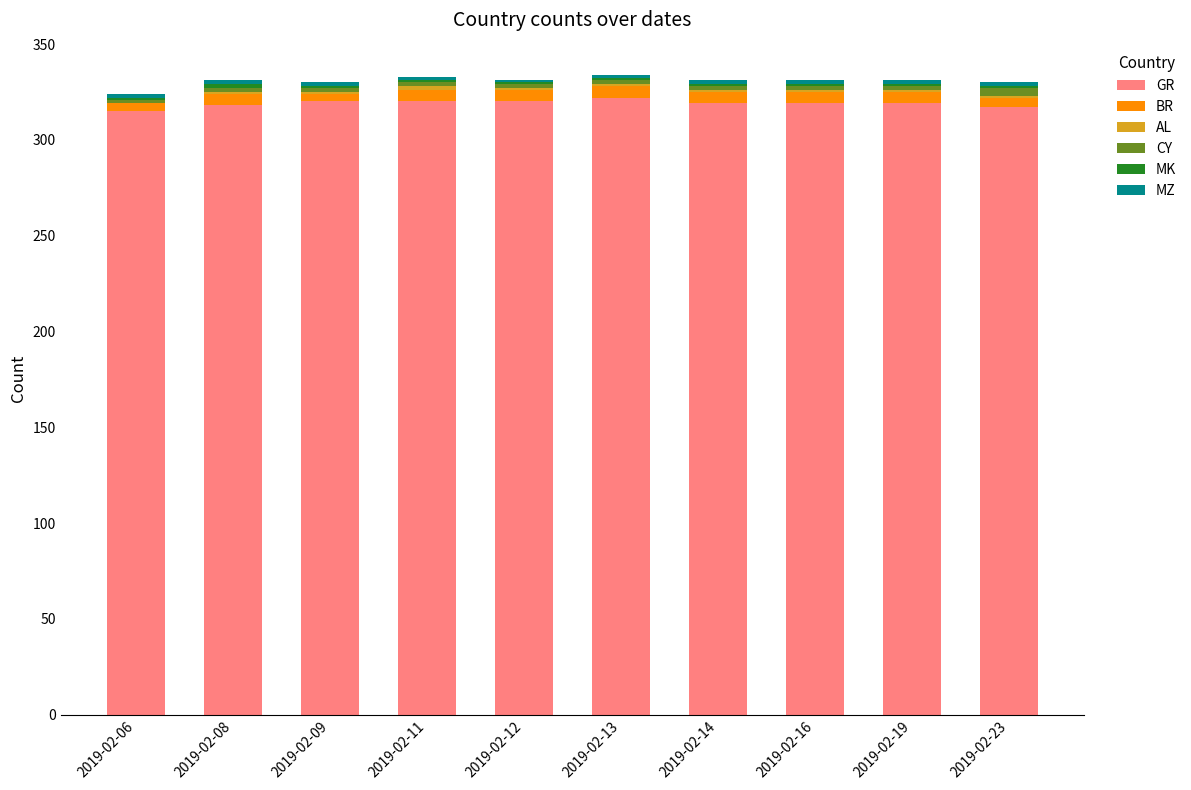

True or false: GR has a value of 204 at 2019-02-19.

False